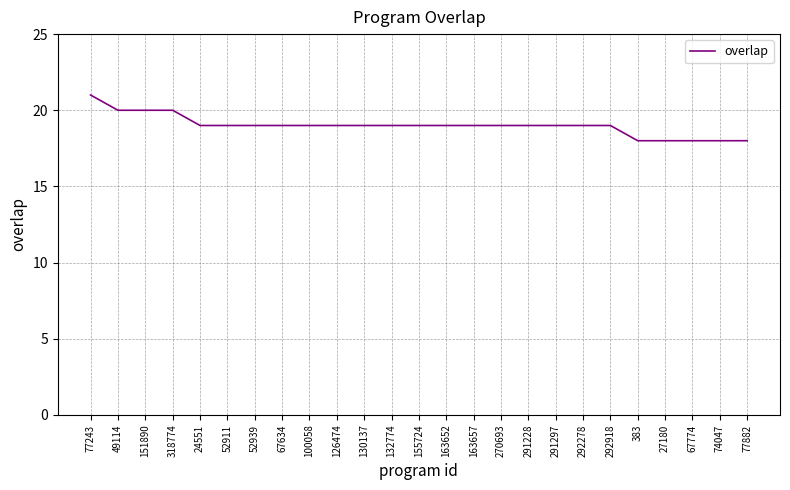

What position from the right is 24551?

21